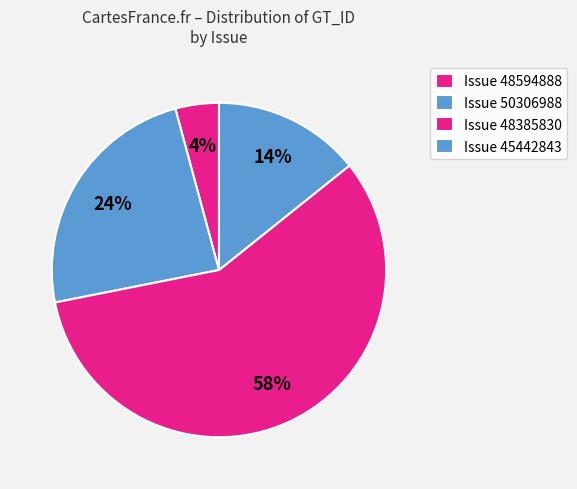

How many segments does this pie chart have?

4